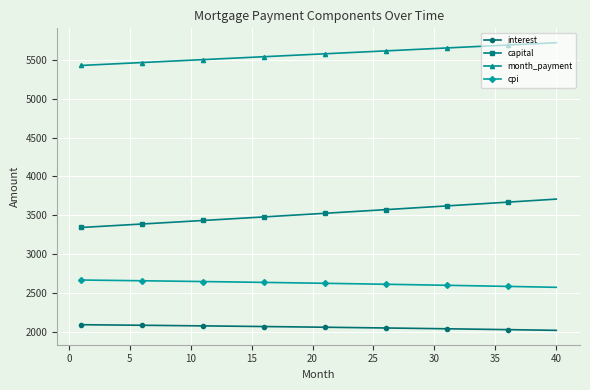

Which series has the widest spread of values?

capital